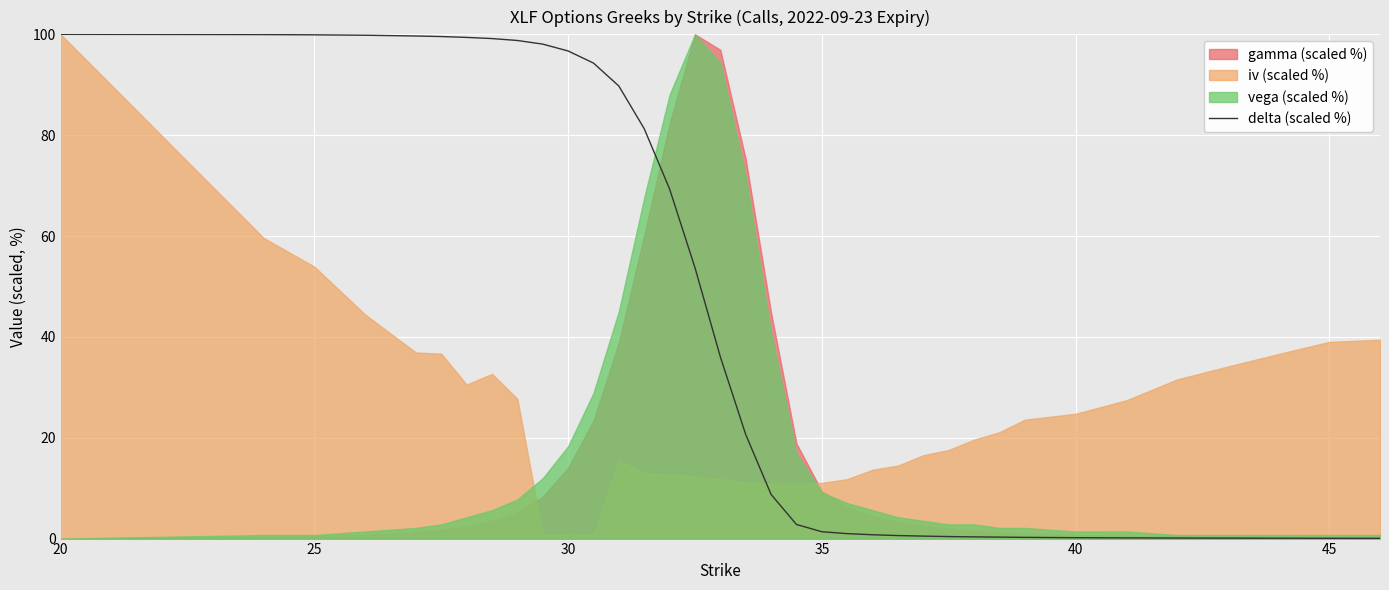

Is it true that delta (scaled %) equals 96.7 at 30?

True